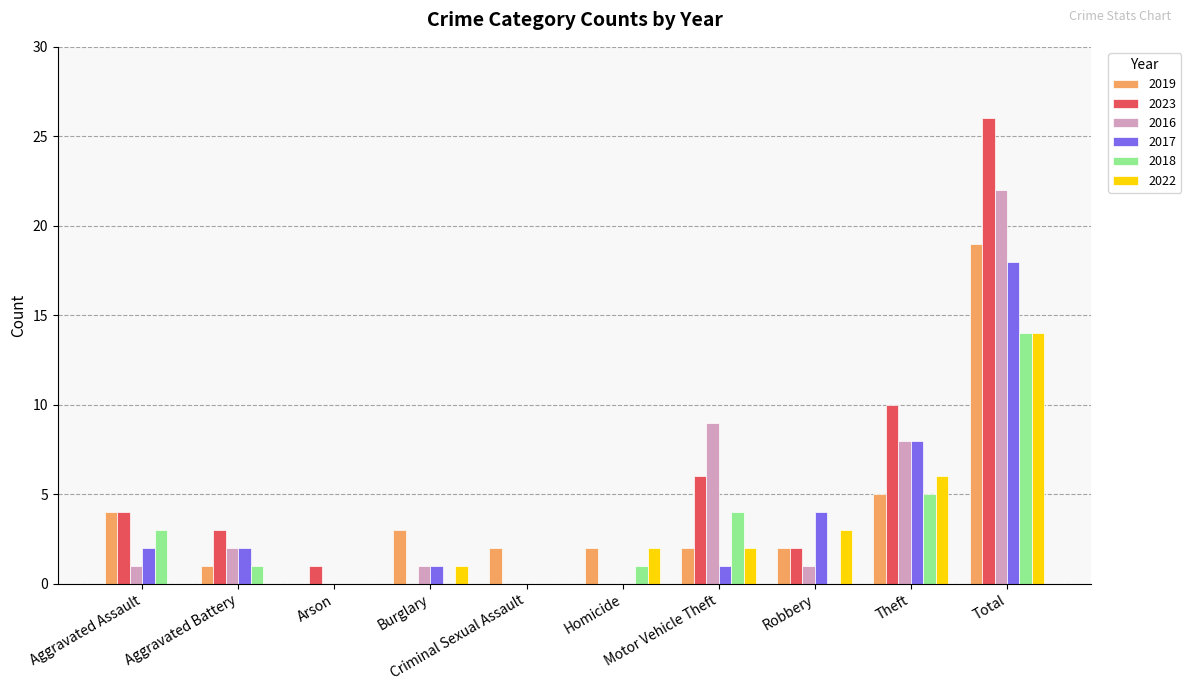

What is the sum of all 2018 values?

28